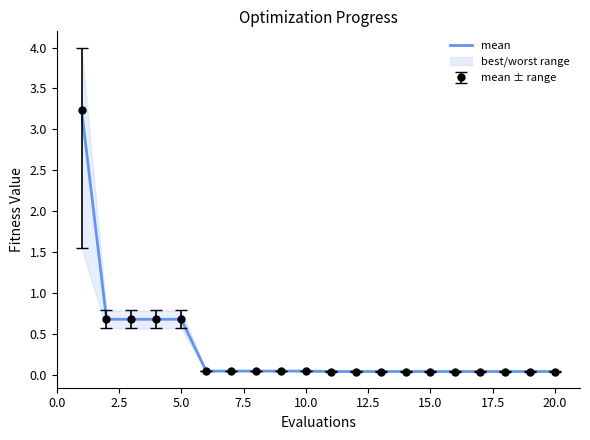

Reading left to right, extract all data points from this chart.

3.2	0.7	0.7	0.7	0.7	0.1	0.1	0.1	0.1	0.1	0.0	0.0	0.0	0.0	0.0	0.0	0.0	0.0	0.0	0.0